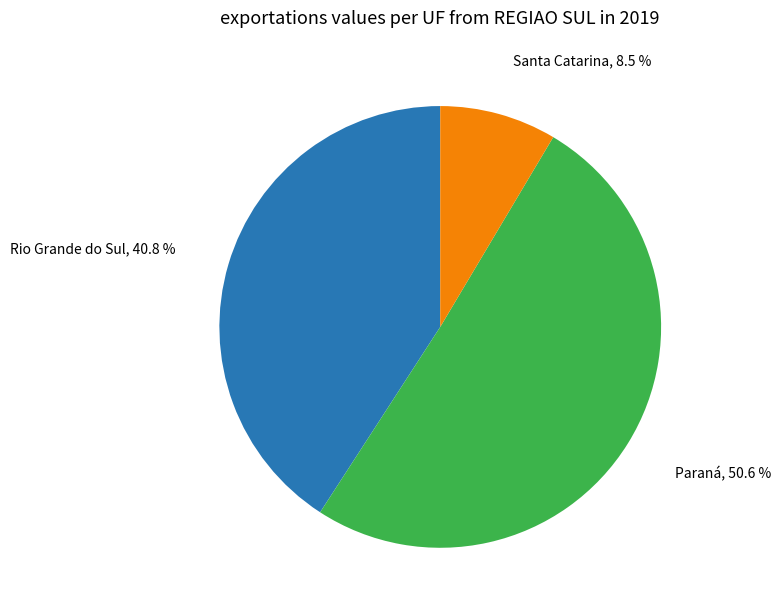

Between Paraná and Santa Catarina, which is larger?

Paraná